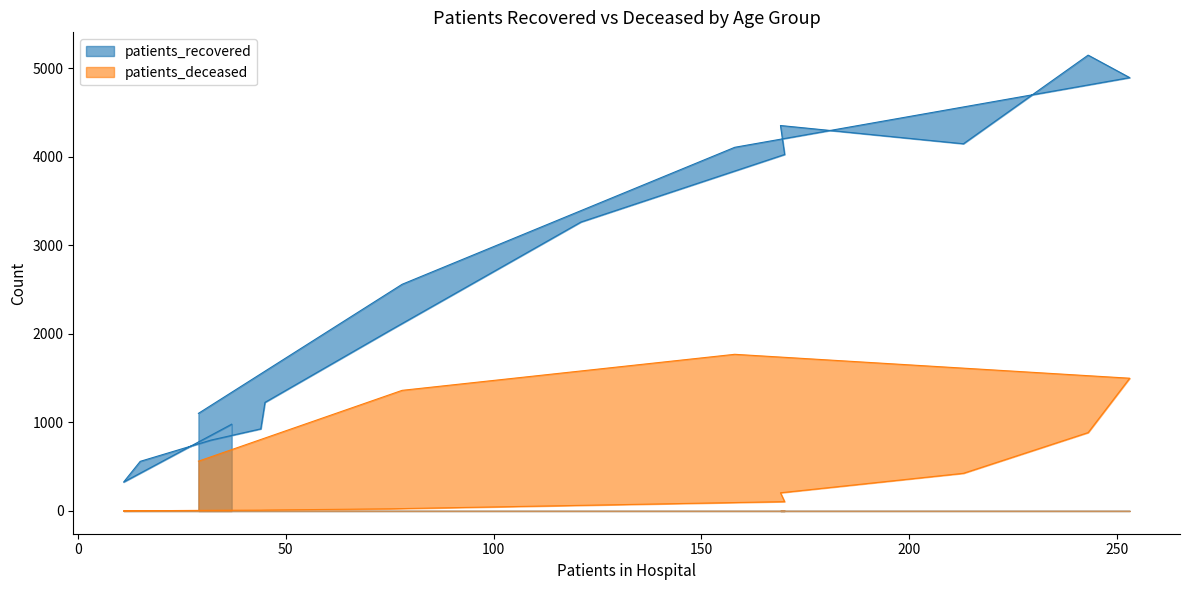

What are all the series names shown in the legend?

patients_recovered, patients_deceased